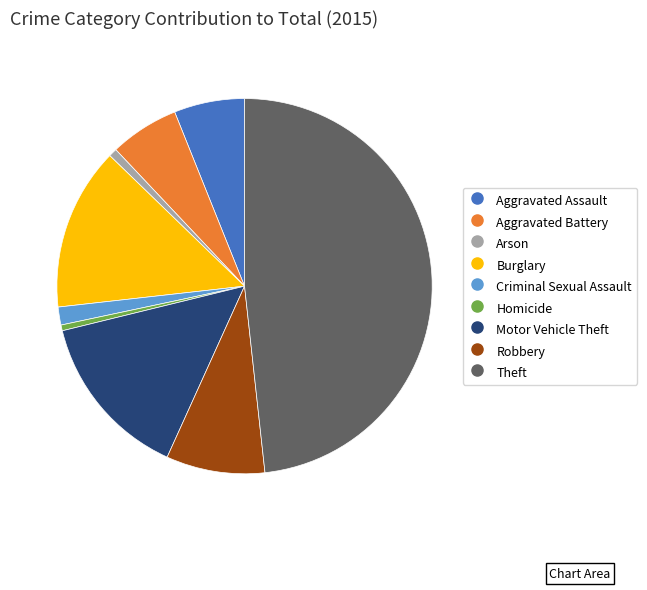

Do Aggravated Assault and Theft together represent more than half of the pie?

Yes